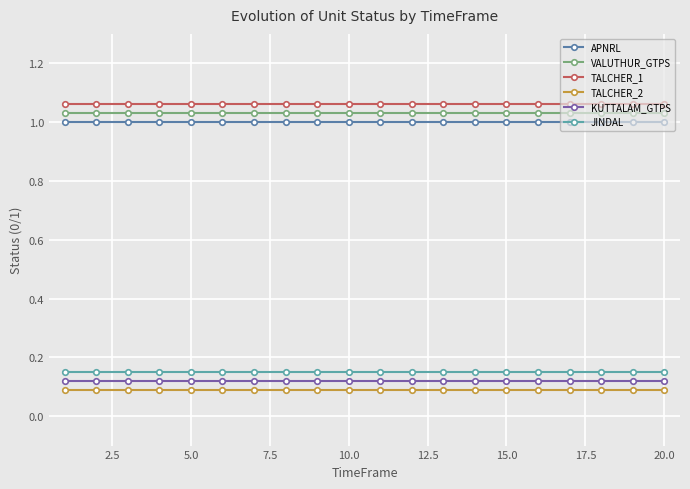

How many lines are shown in the chart?

6